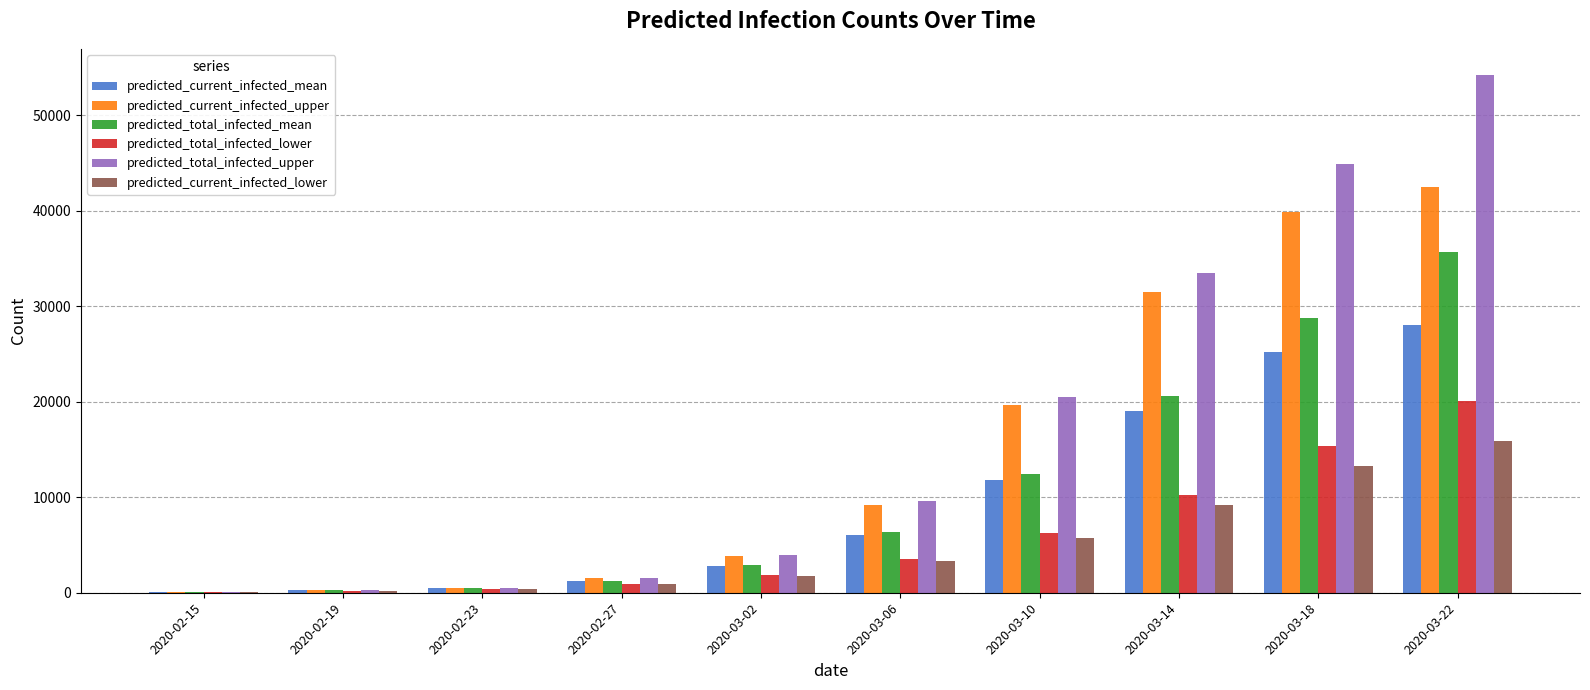

The value of predicted_total_infected_upper at 2020-03-14 is 33462. True or false?

True